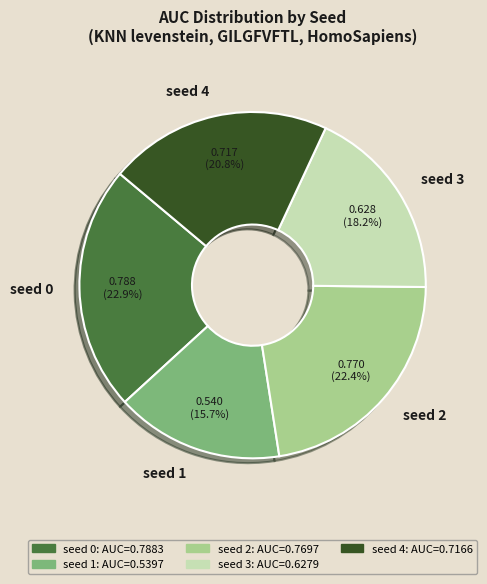

How many segments does this pie chart have?

5